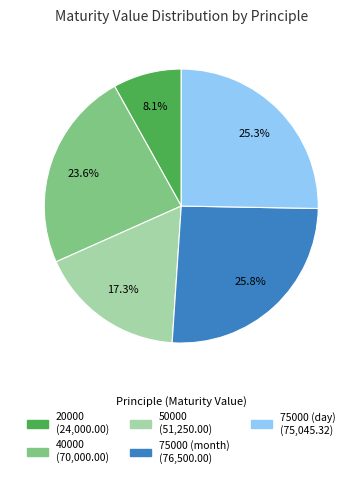

What is the total percentage of 20000 and 75000 (day)?

33.4%